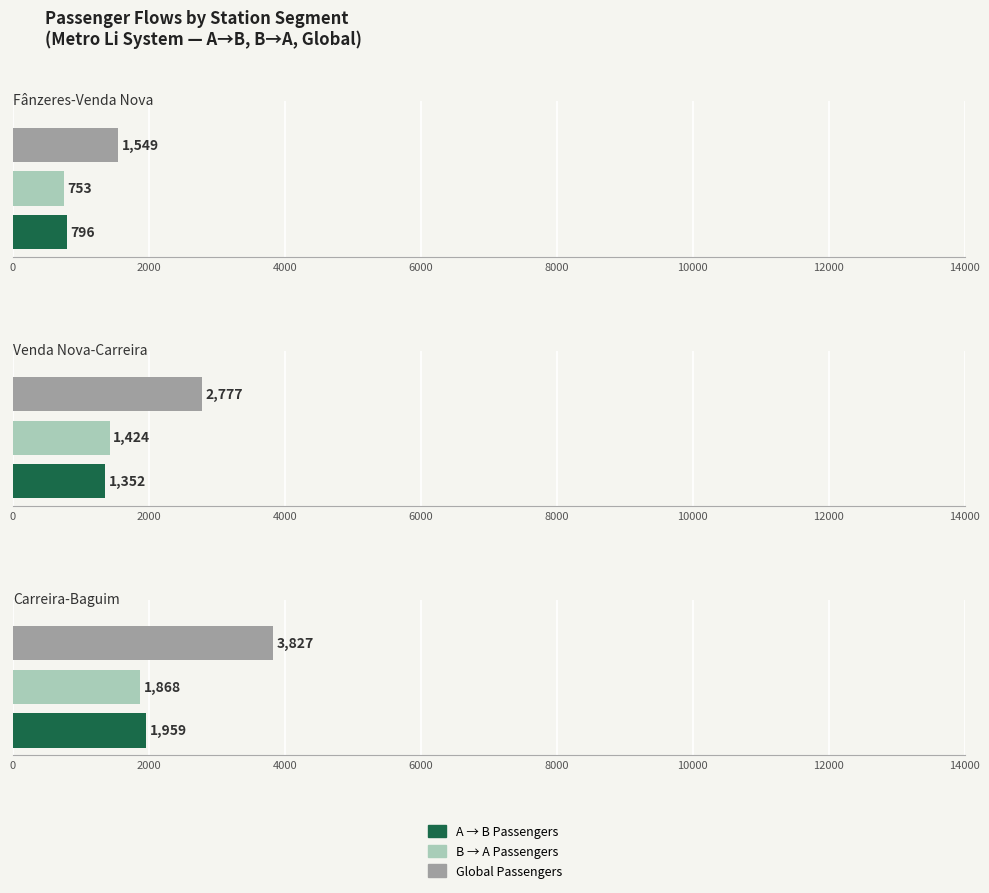

How many bars are there in each group?

3